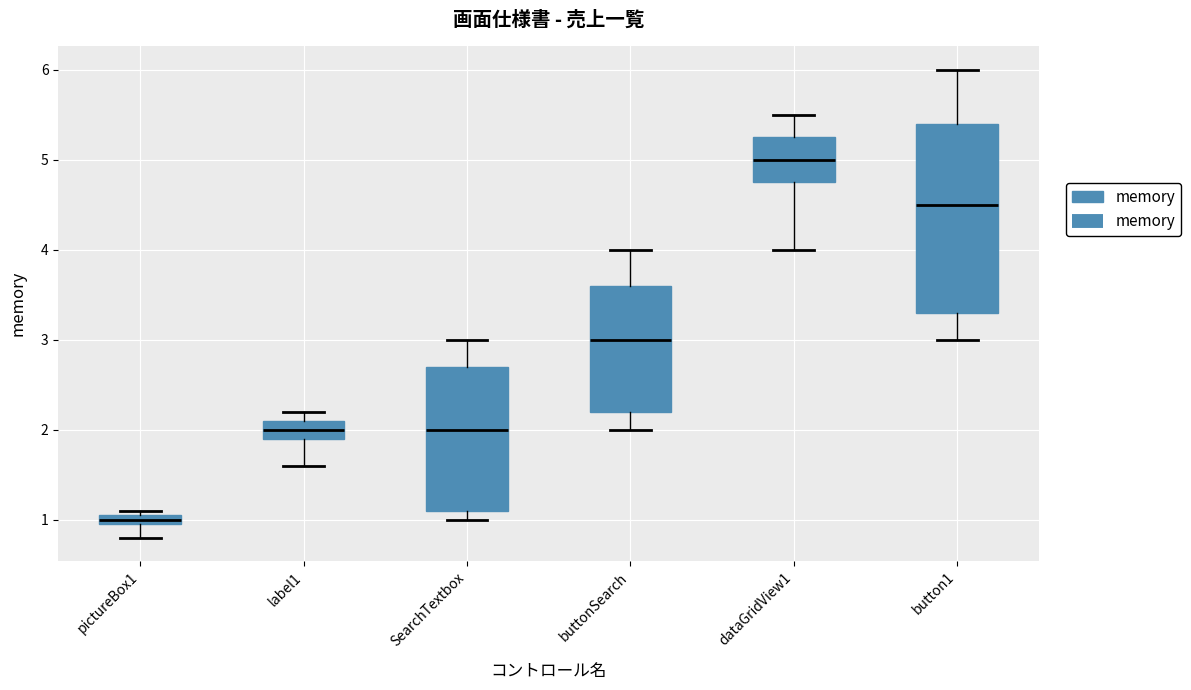

Which box is the tallest, from its lower edge to its upper edge?

button1